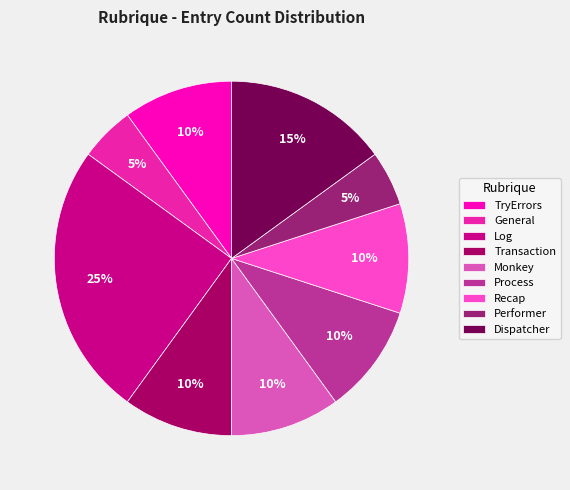

Is it true that General is 1% of the pie?

False